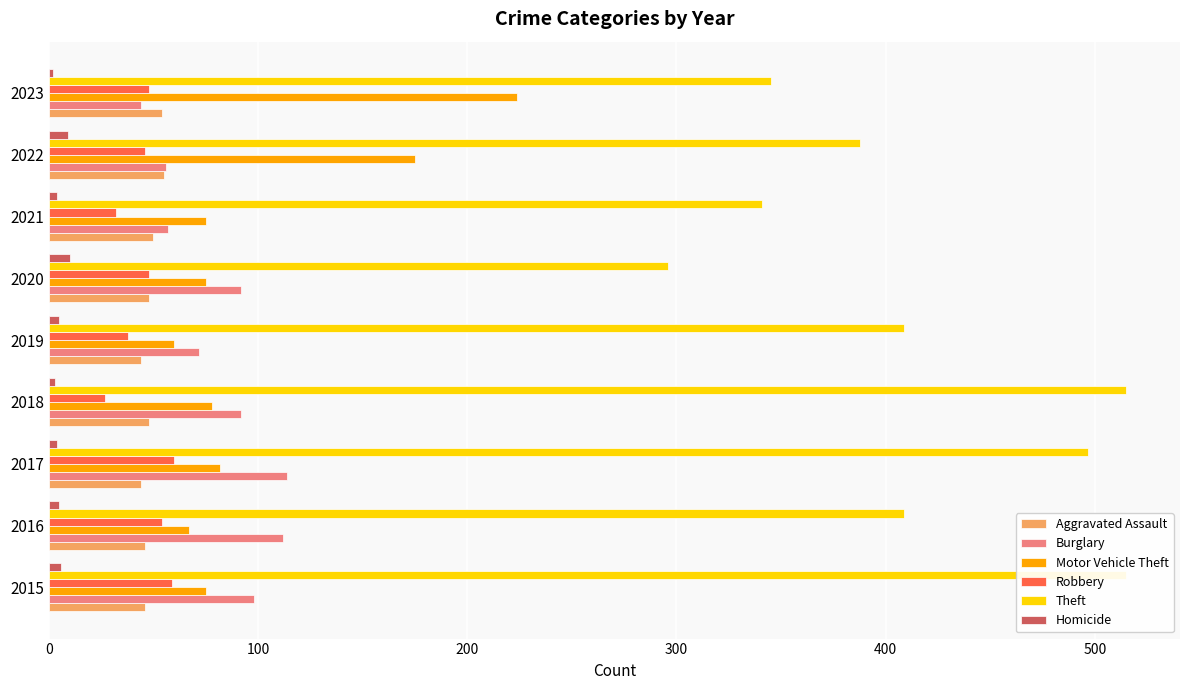

At 2015, list the series in order from smallest to largest.

Homicide, Aggravated Assault, Robbery, Motor Vehicle Theft, Burglary, Theft